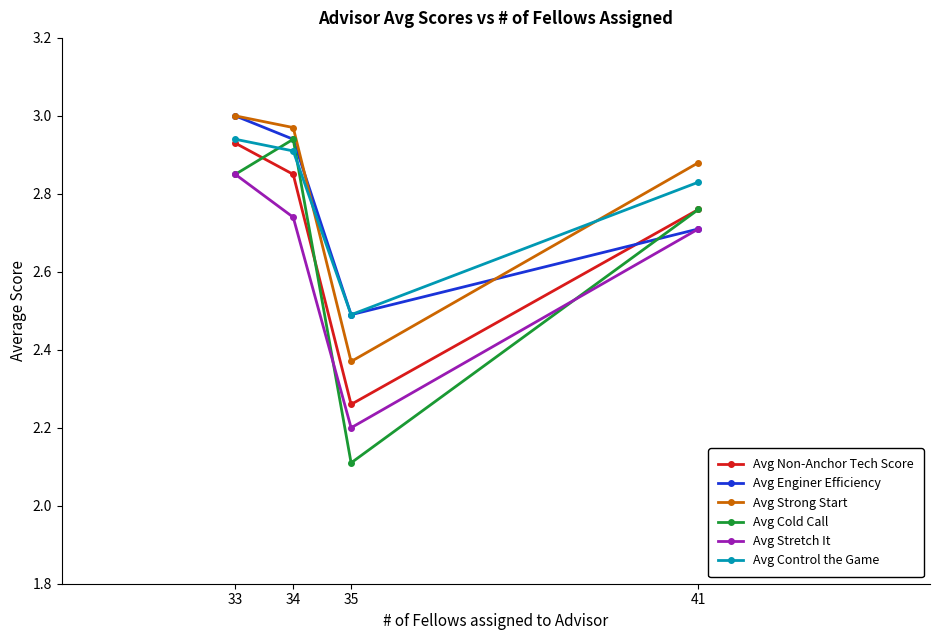

Between which two adjacent categories do Avg Cold Call and Avg Control the Game first intersect?

33 and 34